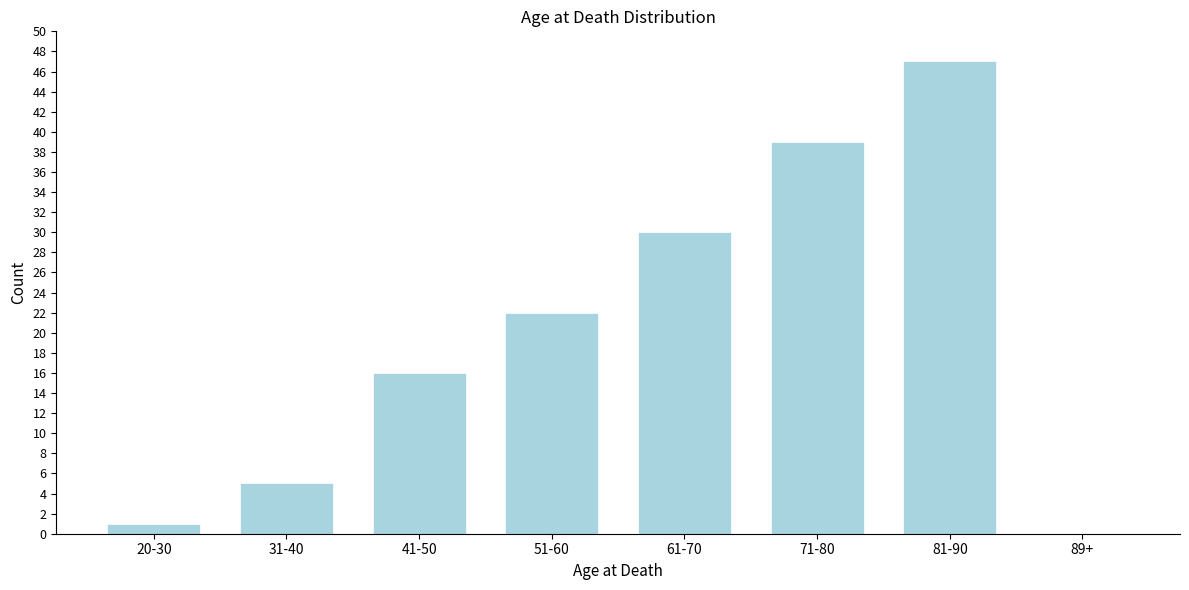

Reading left to right, what are all the values shown in this chart?

20-30=1	31-40=5	41-50=16	51-60=22	61-70=30	71-80=39	81-90=47	89+=0